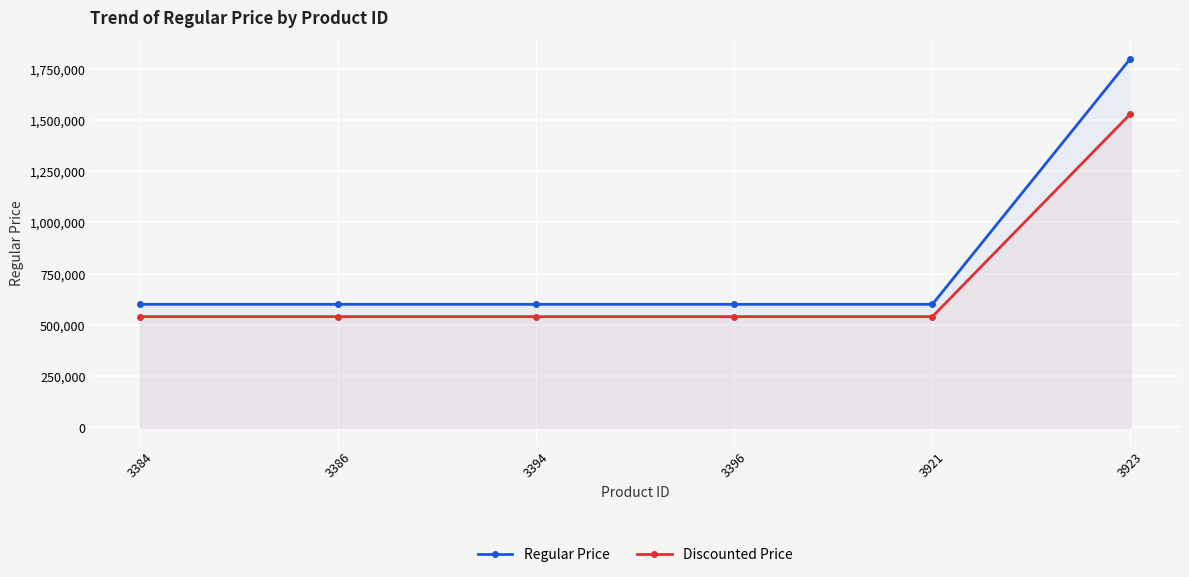

Where is Discounted Price nearest to the value 1035000?

3384